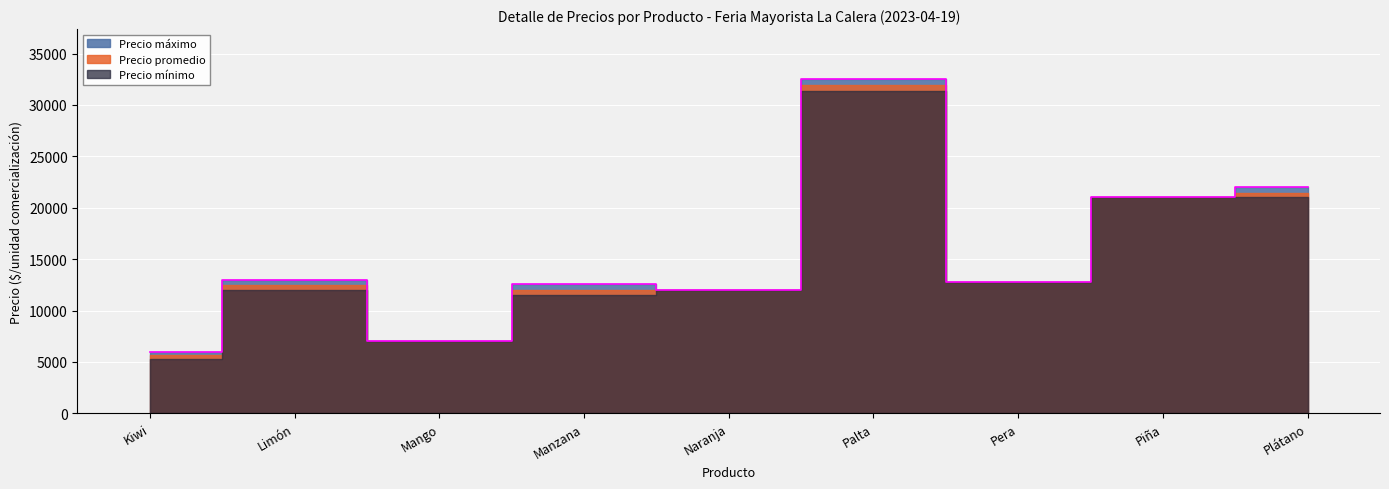

At how many categories does at least one series exceed 26001?

1